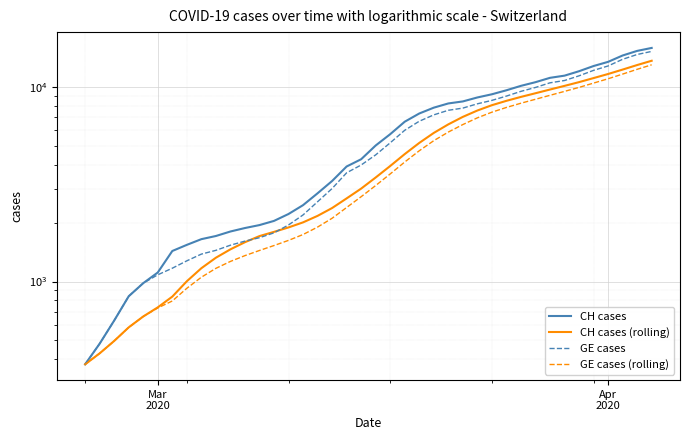

How many values in the CH cases (rolling) series exceed 3430?

20